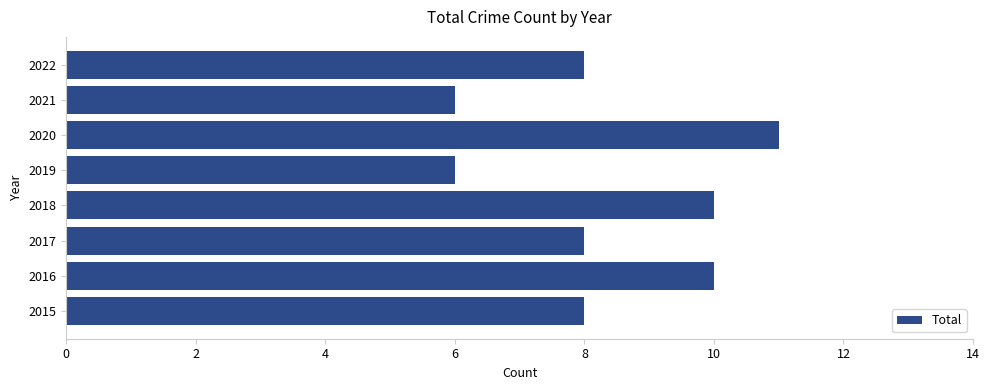

How many bars are there in total?

8